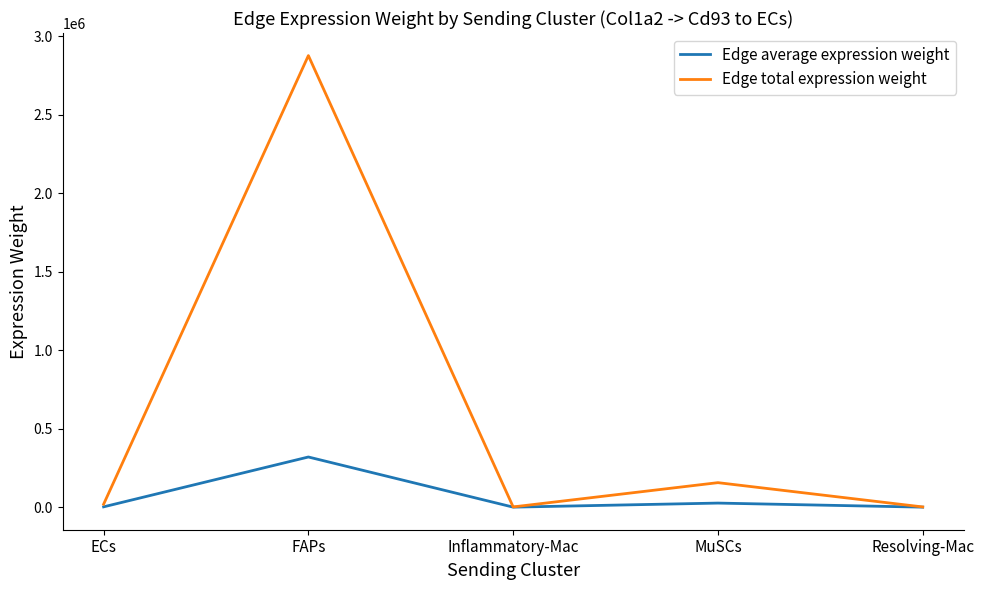

Which series has the largest total across all categories?

Edge total expression weight